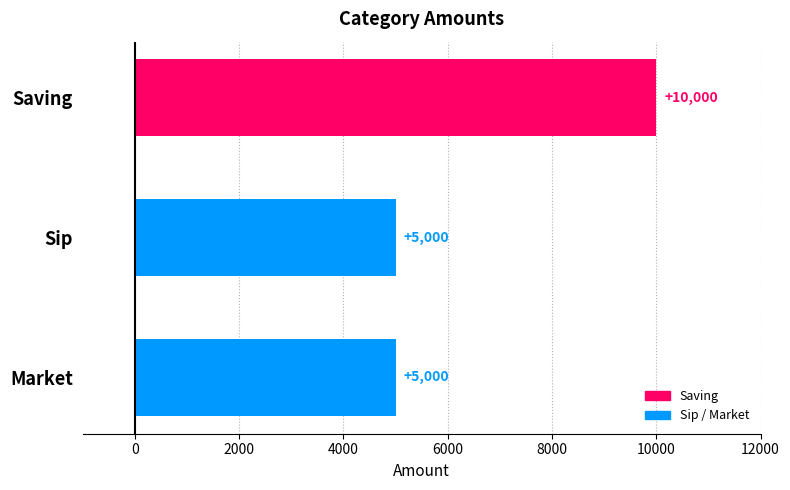

True or false: the data shows 10000 at Saving.

True